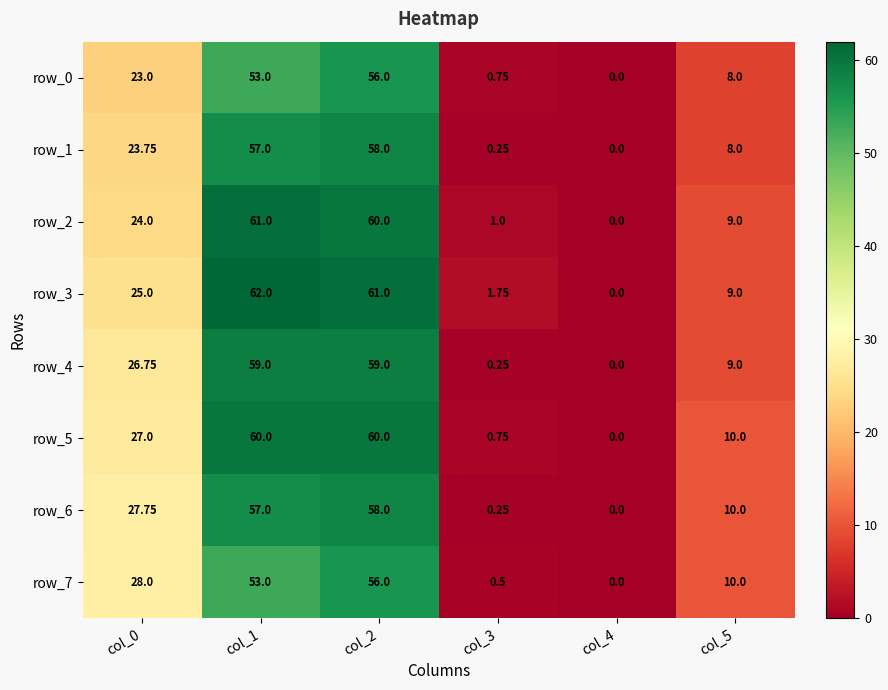

Which series has the largest range (max minus min)?

row_3